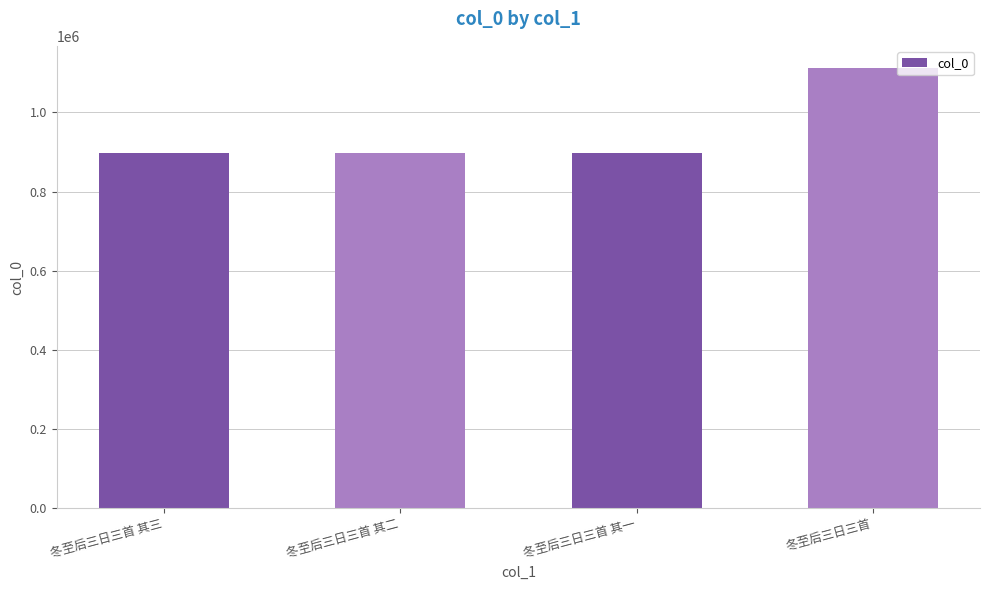

What is the value of the 3rd bar from the left?

896904